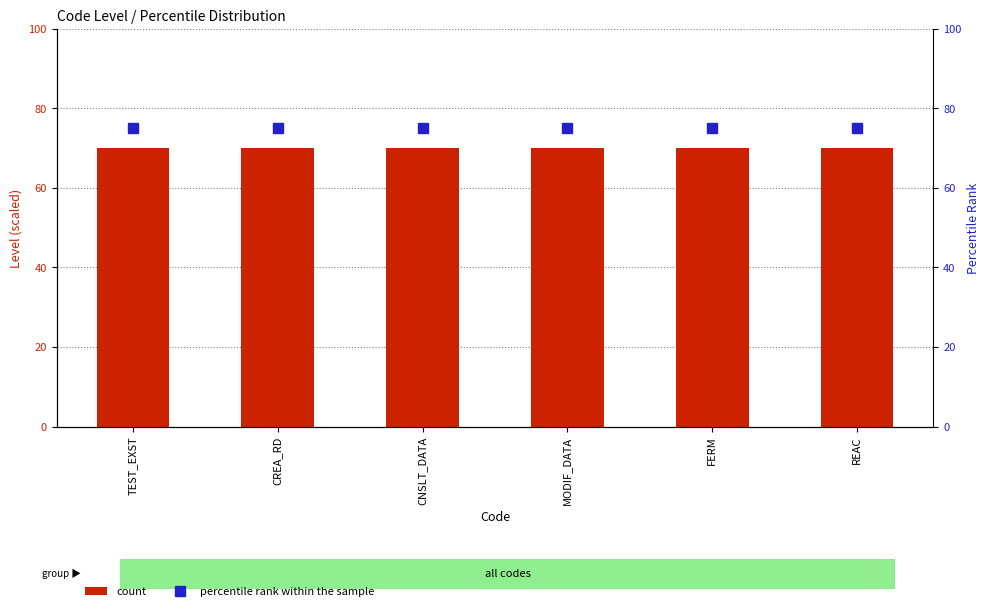

Rank the categories by percentile rank within the sample value from highest to lowest.

TEST_EXST, CREA_RD, CNSLT_DATA, MODIF_DATA, FERM, REAC